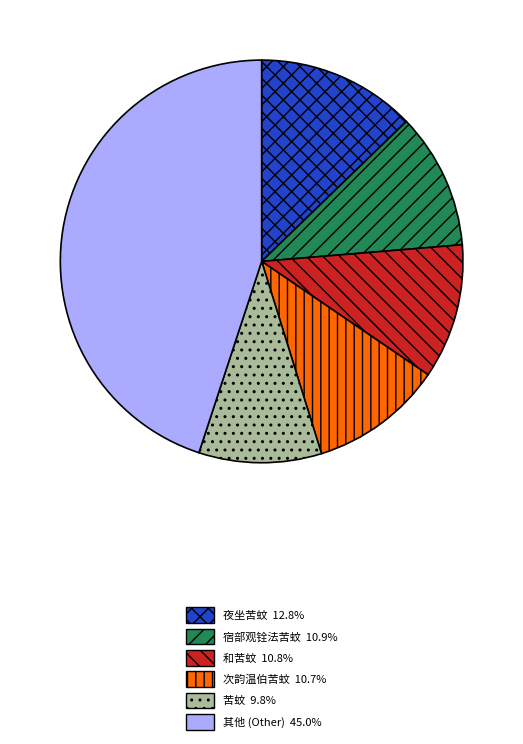

Count the number of slices in the pie.

6